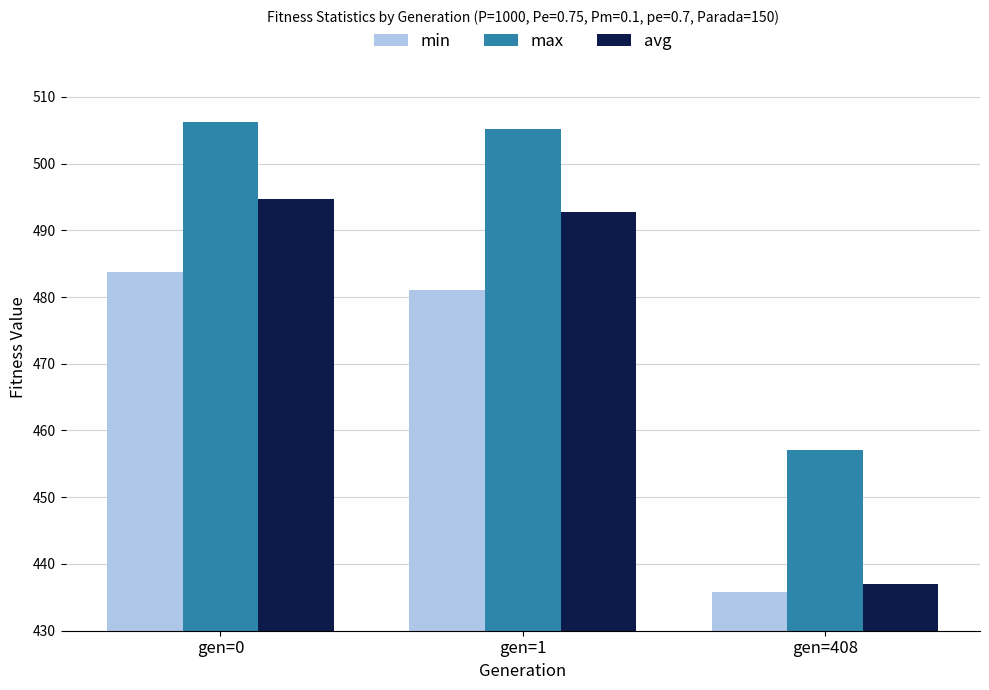

At which category is the sum across all series the highest?

gen=0